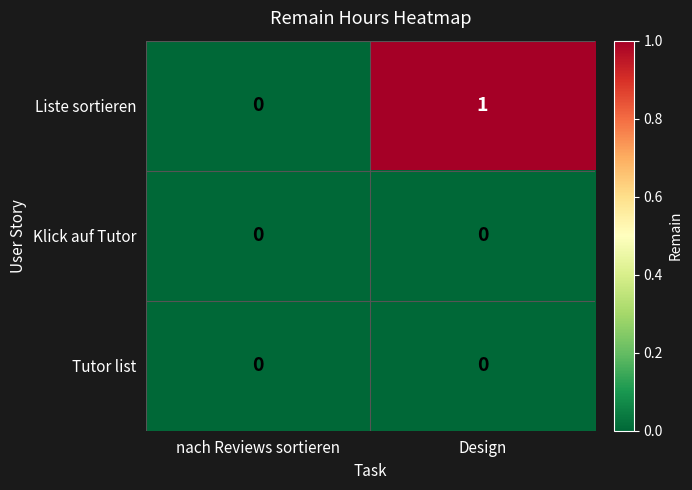

Between nach Reviews sortieren and Design, which series saw the biggest shift?

Liste sortieren